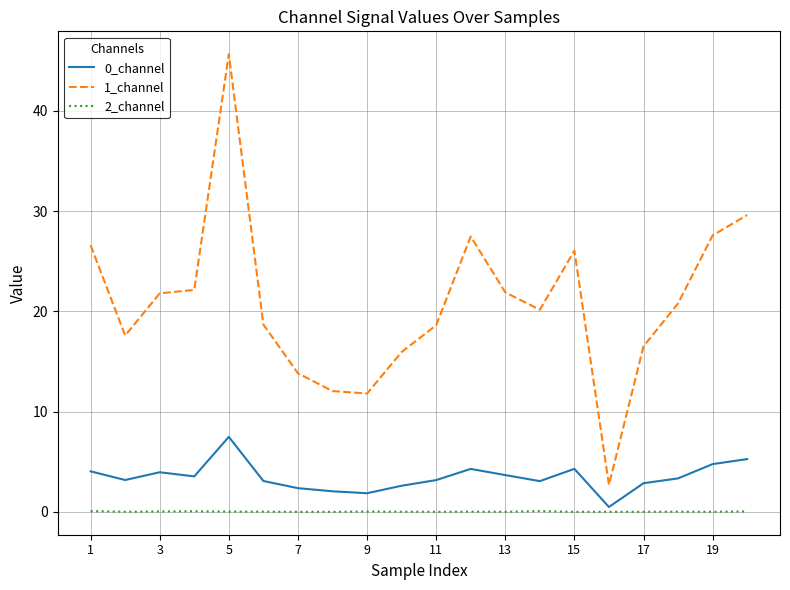

What is the greatest value displayed?

45.7